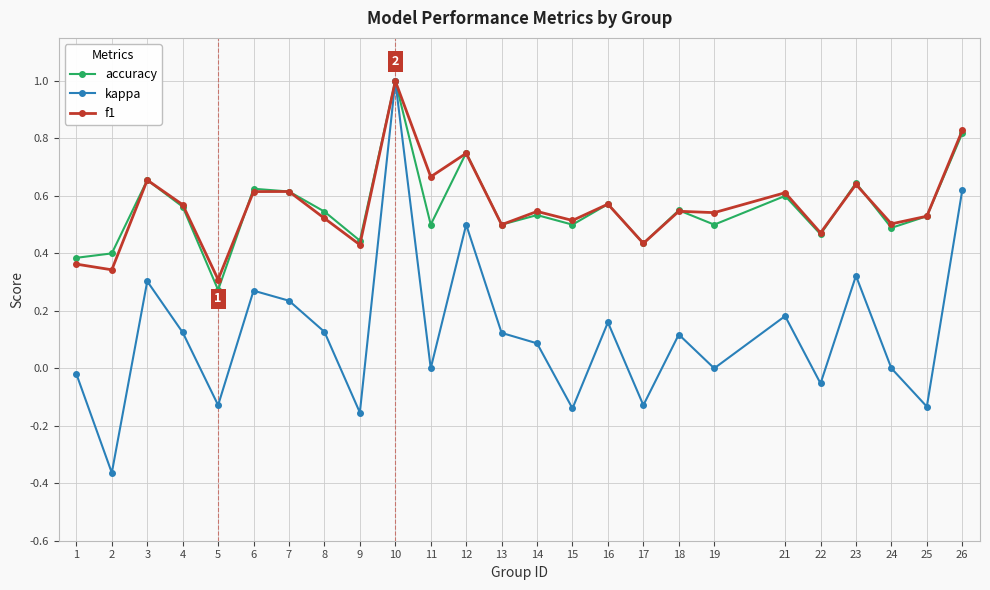

The value of f1 at 1 is 0.4. True or false?

True